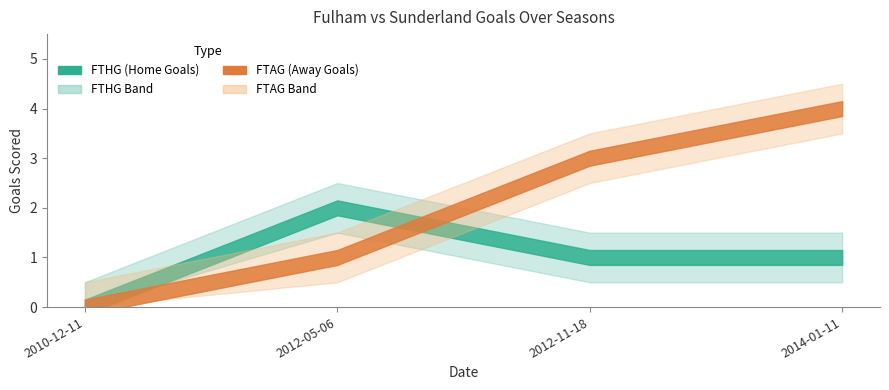

How many positive values does the FTAG series have?

3